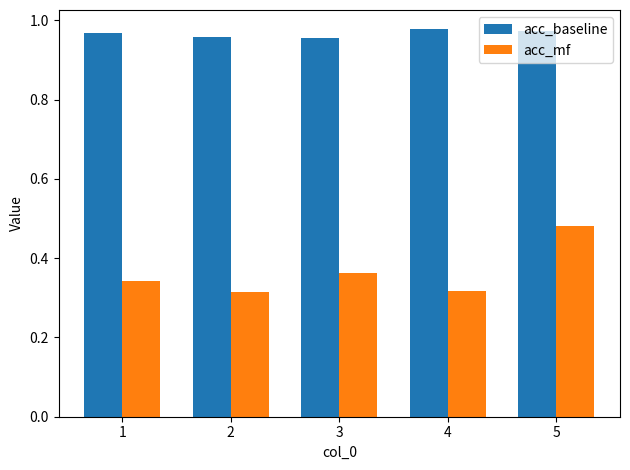

What is the spread (max minus min) of values at 2?

0.6